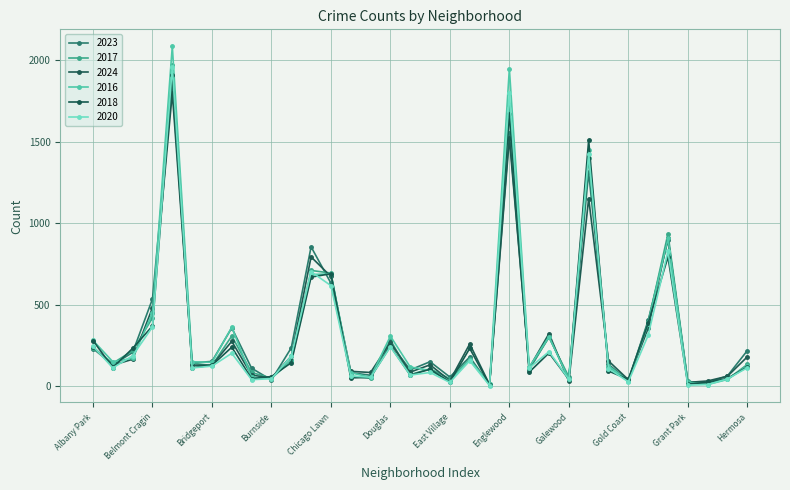

How many values in the 2020 series are below 114?

17